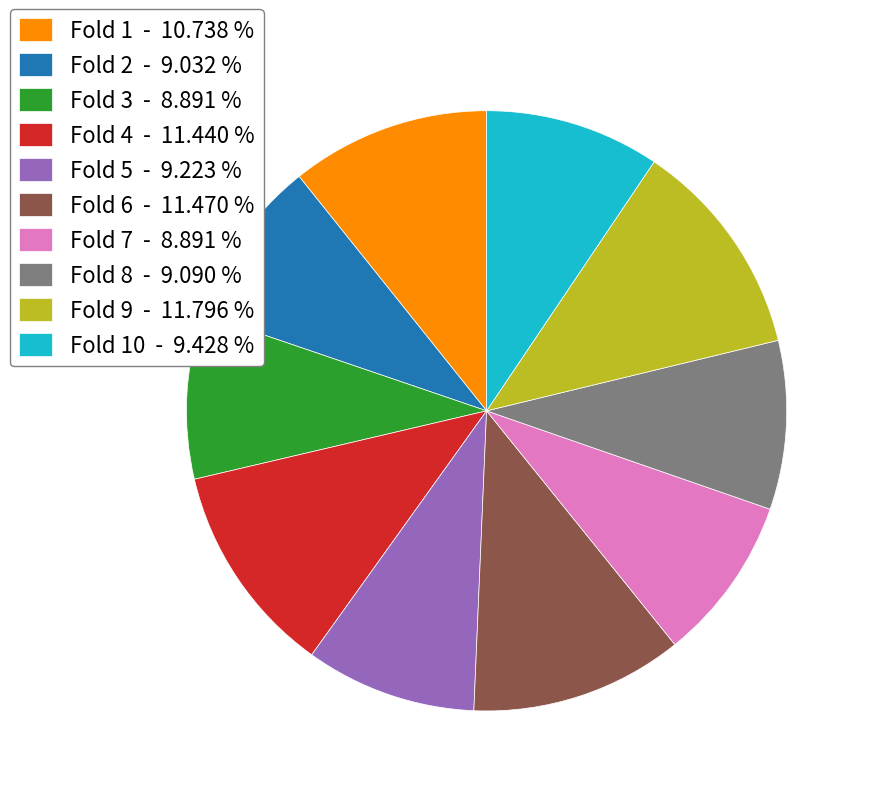

Is the sum of Fold 9 - 11.796 % and Fold 1 - 10.738 % greater than half?

No